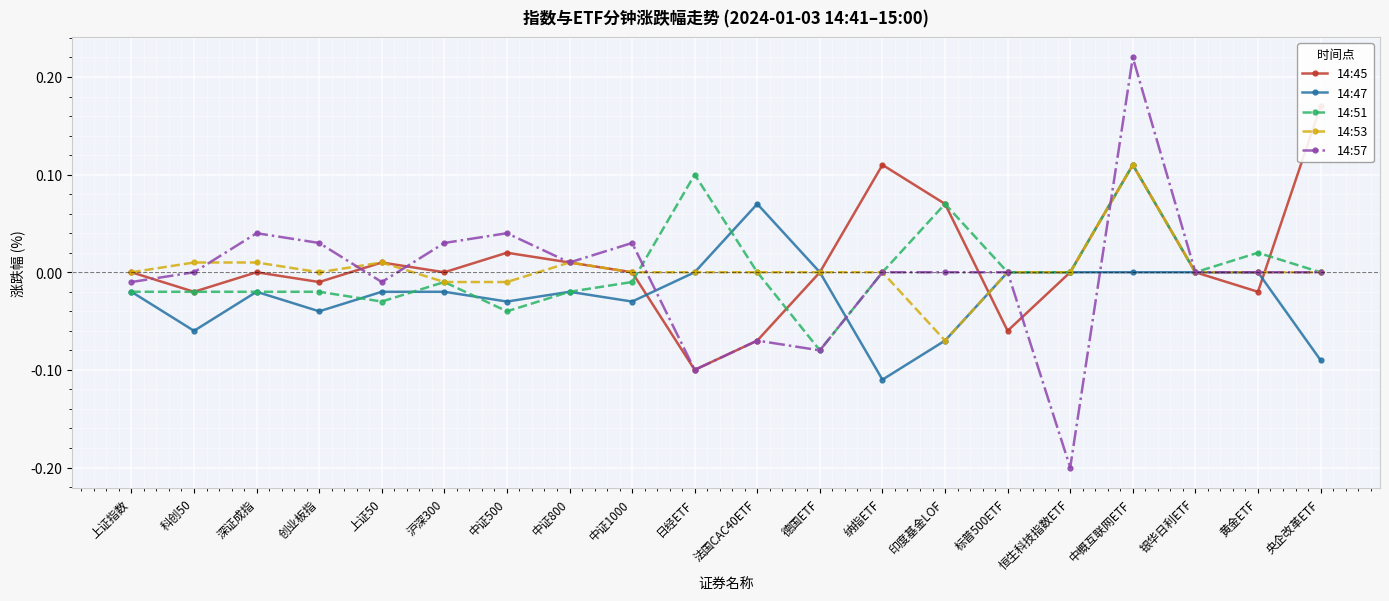

How many values in the 14:53 series are below 0?

3